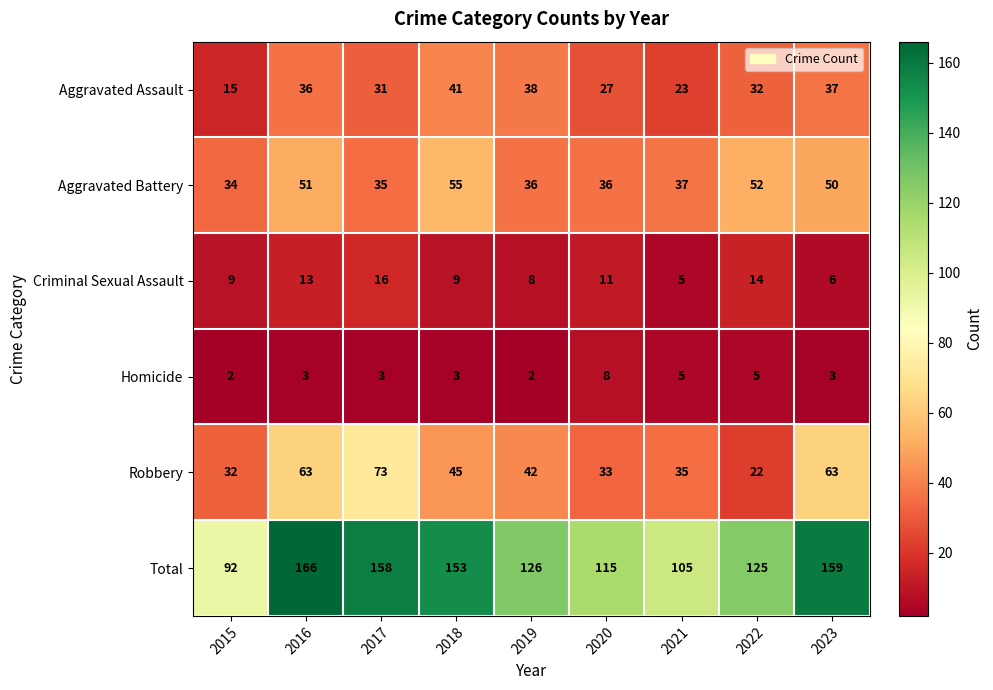

Rank the series at 2022 from highest to lowest value.

Total, Aggravated Battery, Aggravated Assault, Robbery, Criminal Sexual Assault, Homicide